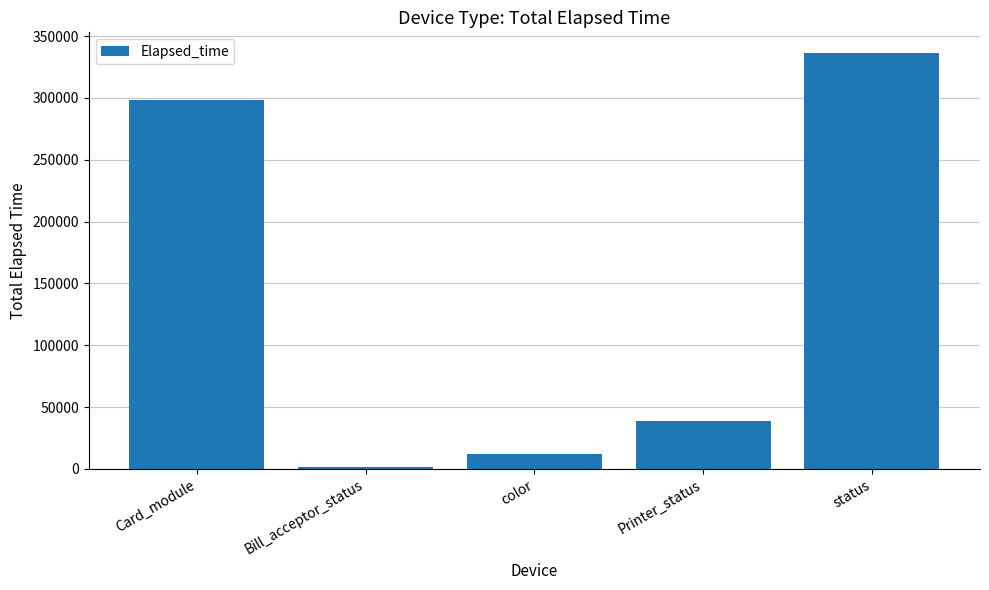

Between Bill_acceptor_status and Printer_status, which is larger?

Printer_status